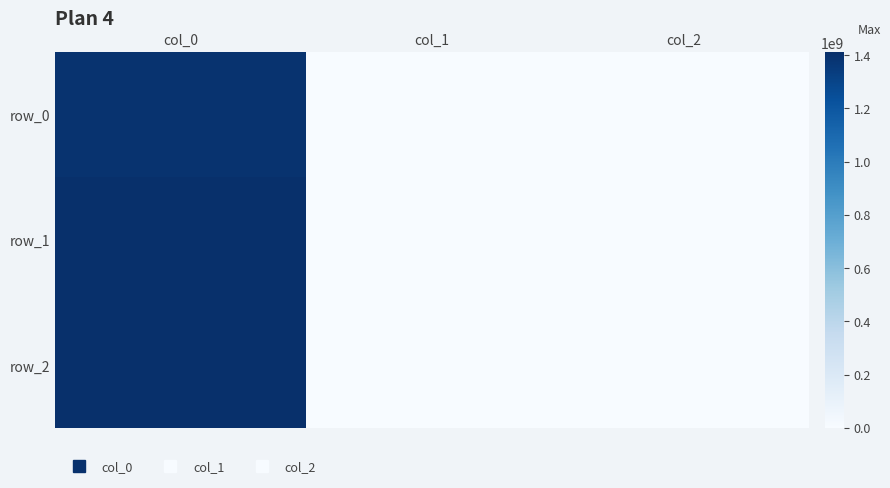

Which series has the widest spread of values?

row_2